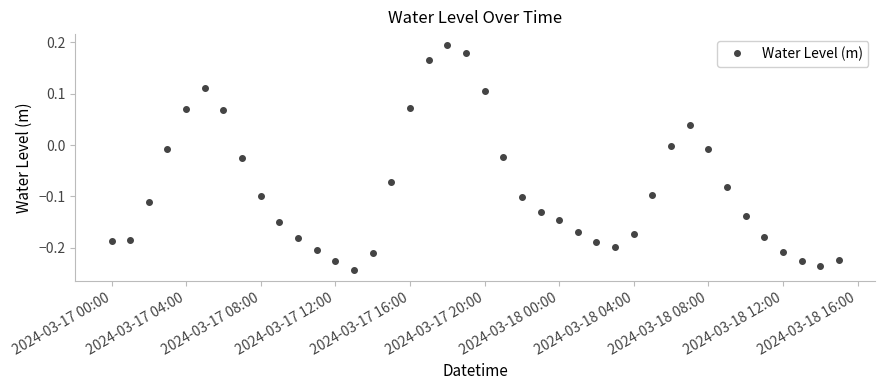

What is the sum of all values?

-3.4